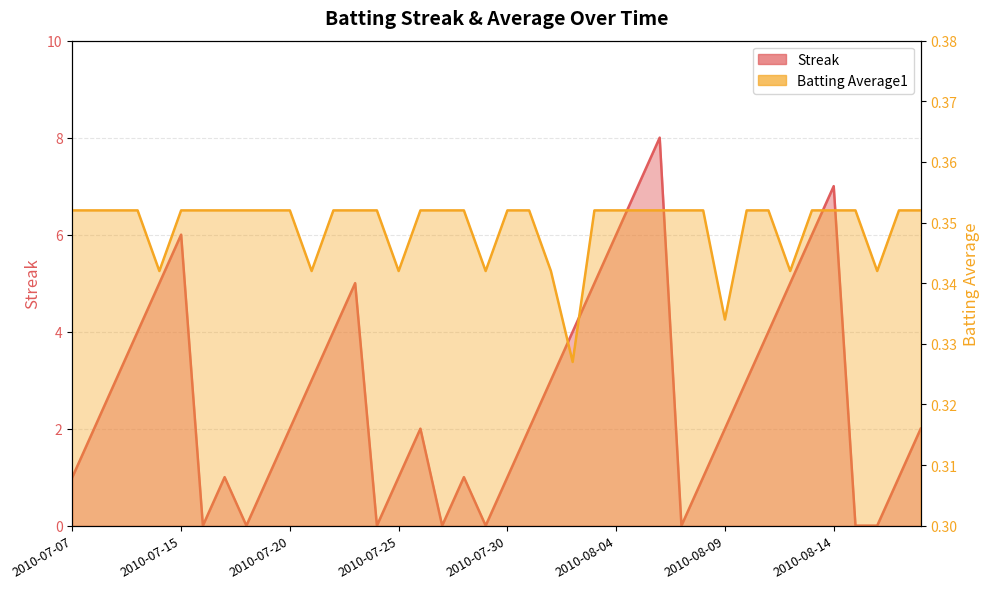

Reading left to right, list all the values displayed in this chart.

Streak: 1.0	2.0	3.0	4.0	5.0	6.0	0.0	1.0	0.0	1.0	2.0	3.0	4.0	5.0	0.0	1.0	2.0	0.0	1.0	0.0	1.0	2.0	3.0	4.0	5.0	6.0	7.0	8.0	0.0	1.0	2.0	3.0	4.0	5.0	6.0	7.0	0.0	0.0	1.0	2.0
Batting Average1: 0.4	0.4	0.4	0.4	0.3	0.4	0.4	0.4	0.4	0.4	0.4	0.3	0.4	0.4	0.4	0.3	0.4	0.4	0.4	0.3	0.4	0.4	0.3	0.3	0.4	0.4	0.4	0.4	0.4	0.4	0.3	0.4	0.4	0.3	0.4	0.4	0.4	0.3	0.4	0.4